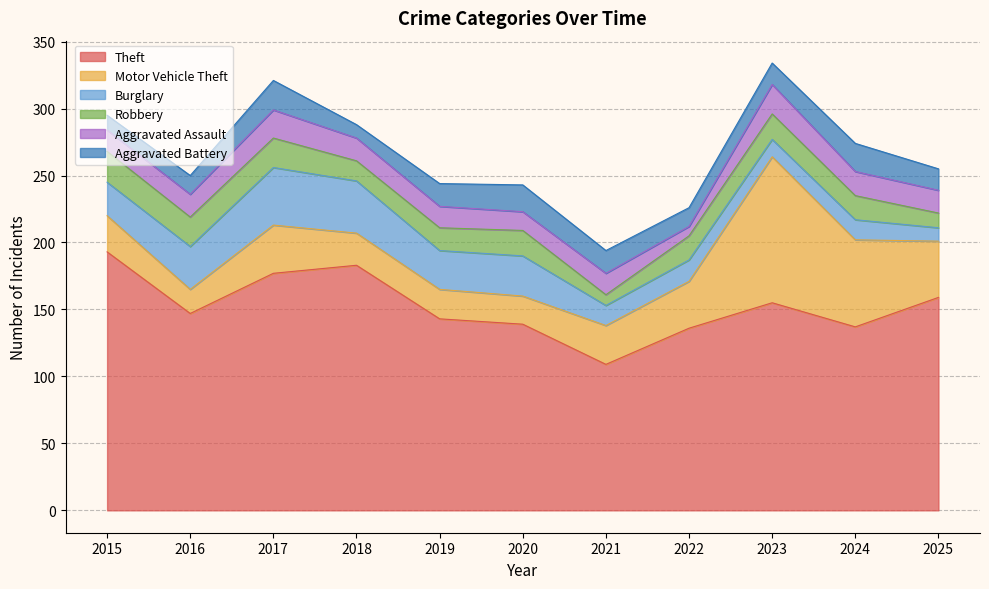

What is the highest value of the Motor Vehicle Theft series?

109